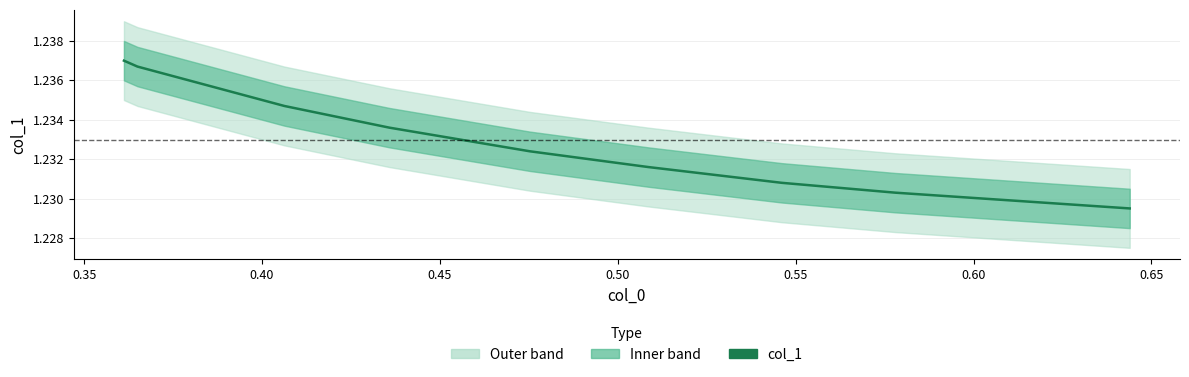

What is the approximate value at 0.50?

1.2